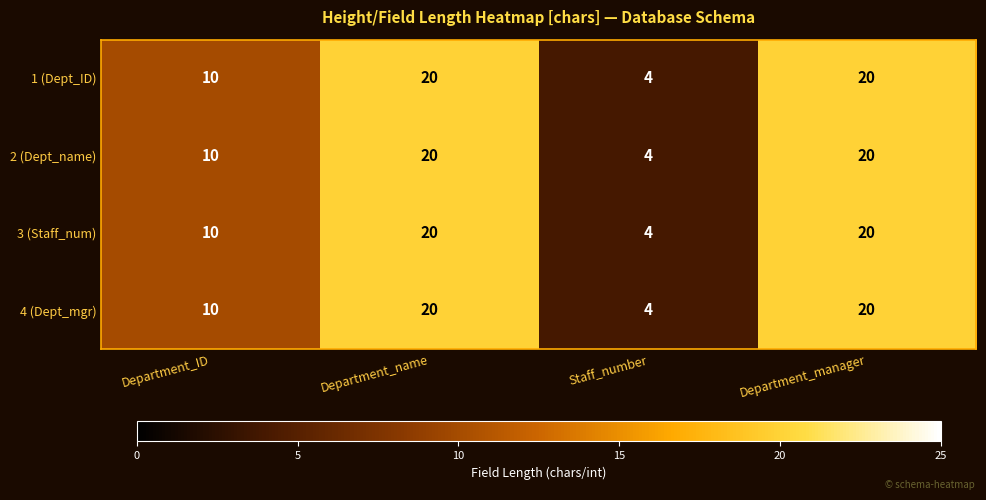

How many data points does each series have?

4